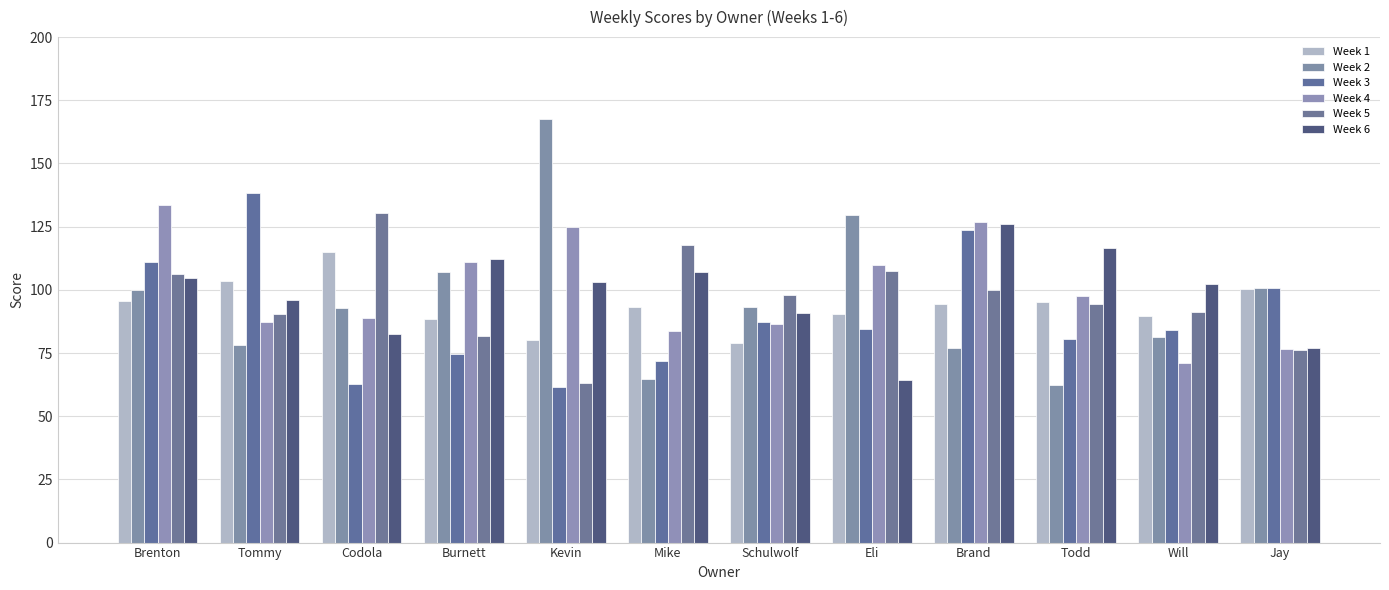

Are the bars grouped side by side (vs. stacked)?

Yes